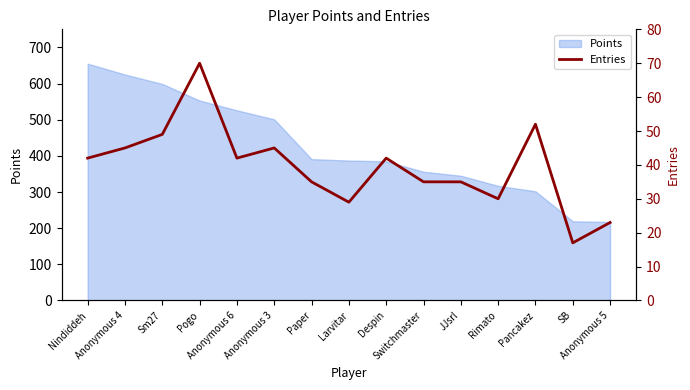

Is it true that the value at Paper is 22?

False